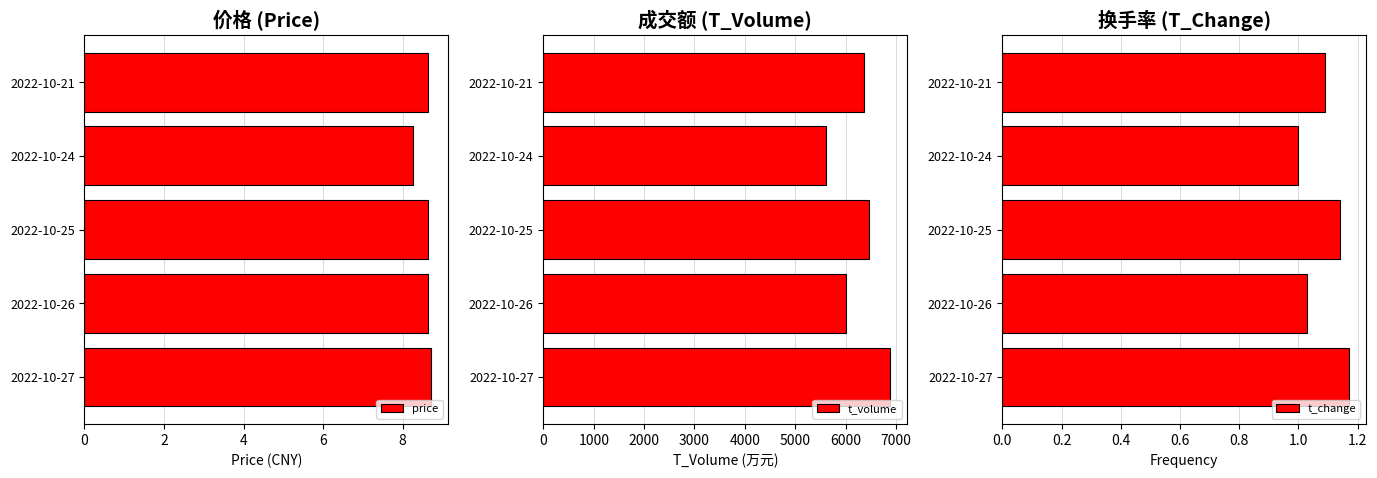

What is the average value of the price series?

8.6